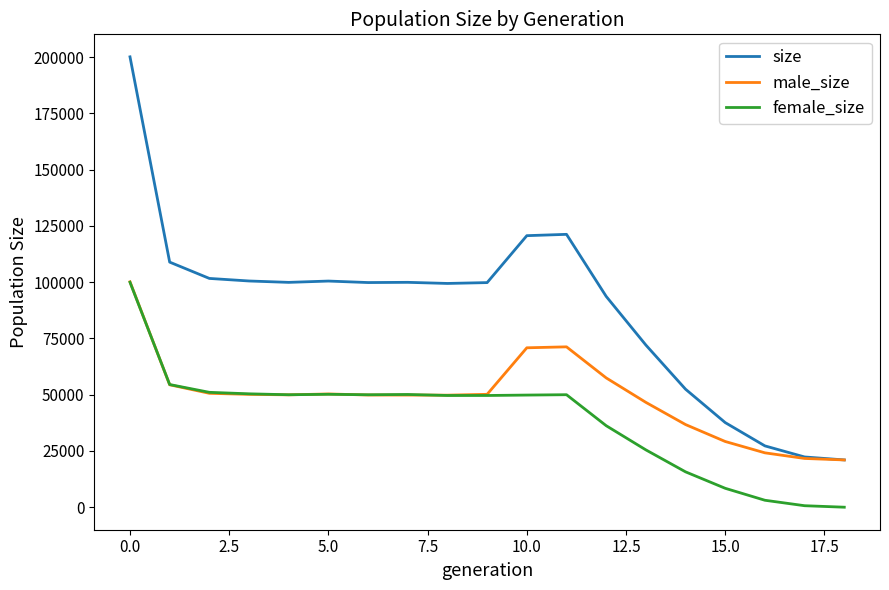

List the series in order of their overall mean, highest first.

size, male_size, female_size